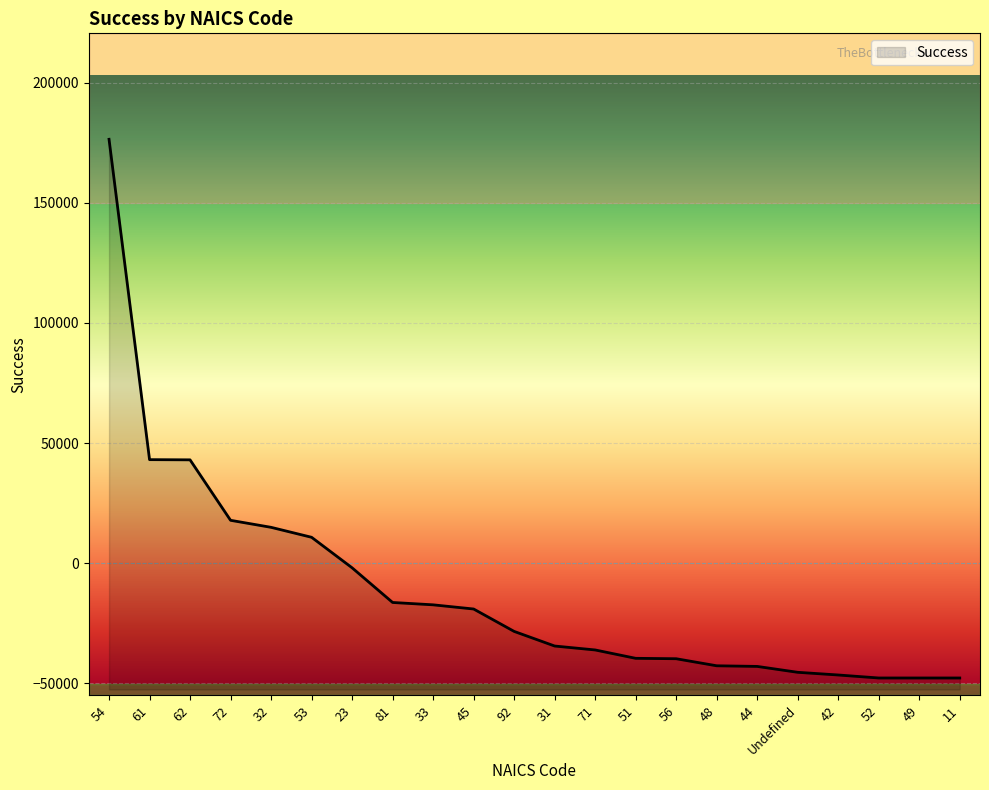

Count the number of data series in this chart.

1